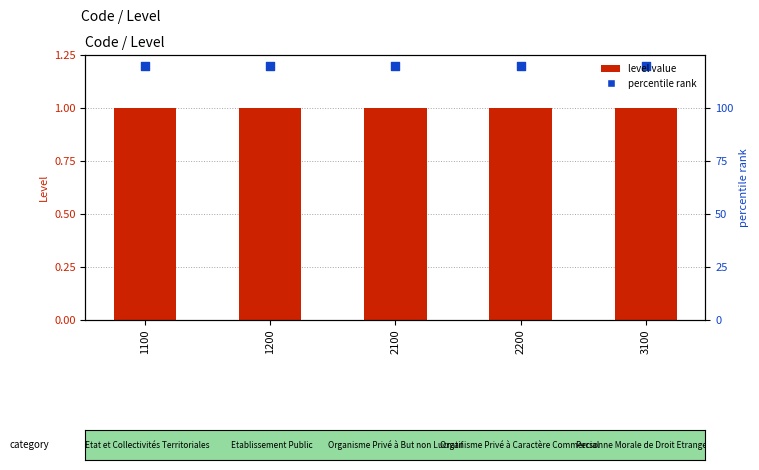

Which series contains the lowest Y value?

level